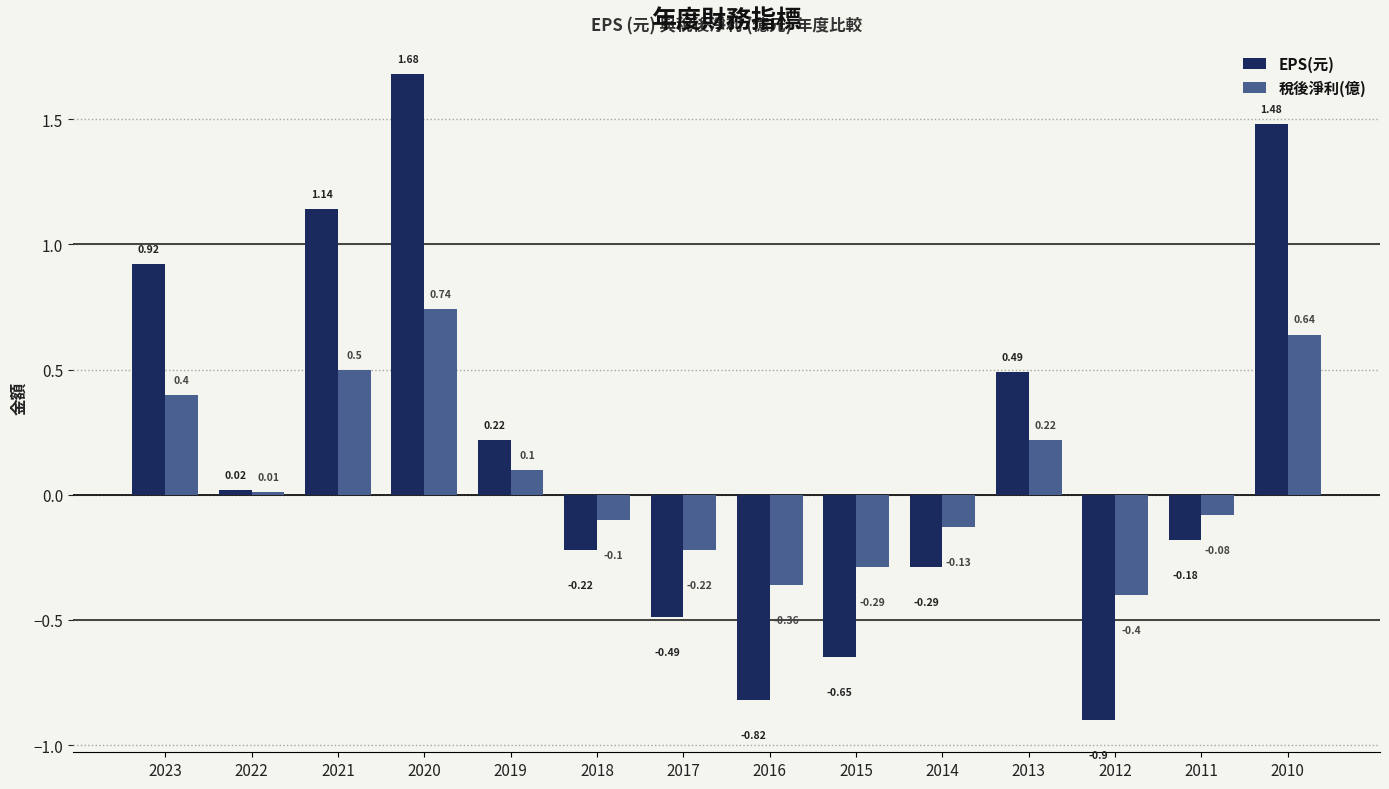

Rank the series at 2013 from highest to lowest value.

EPS(元), 稅後淨利(億)